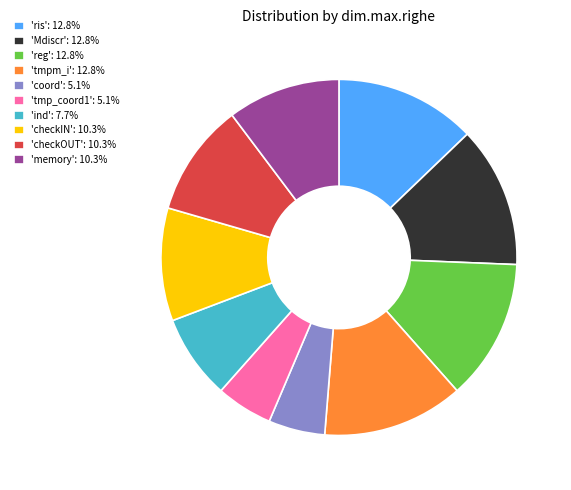

Approximately how many times larger is the value at 'ind': 7.7% compared to 'checkIN': 10.3%?

0.8